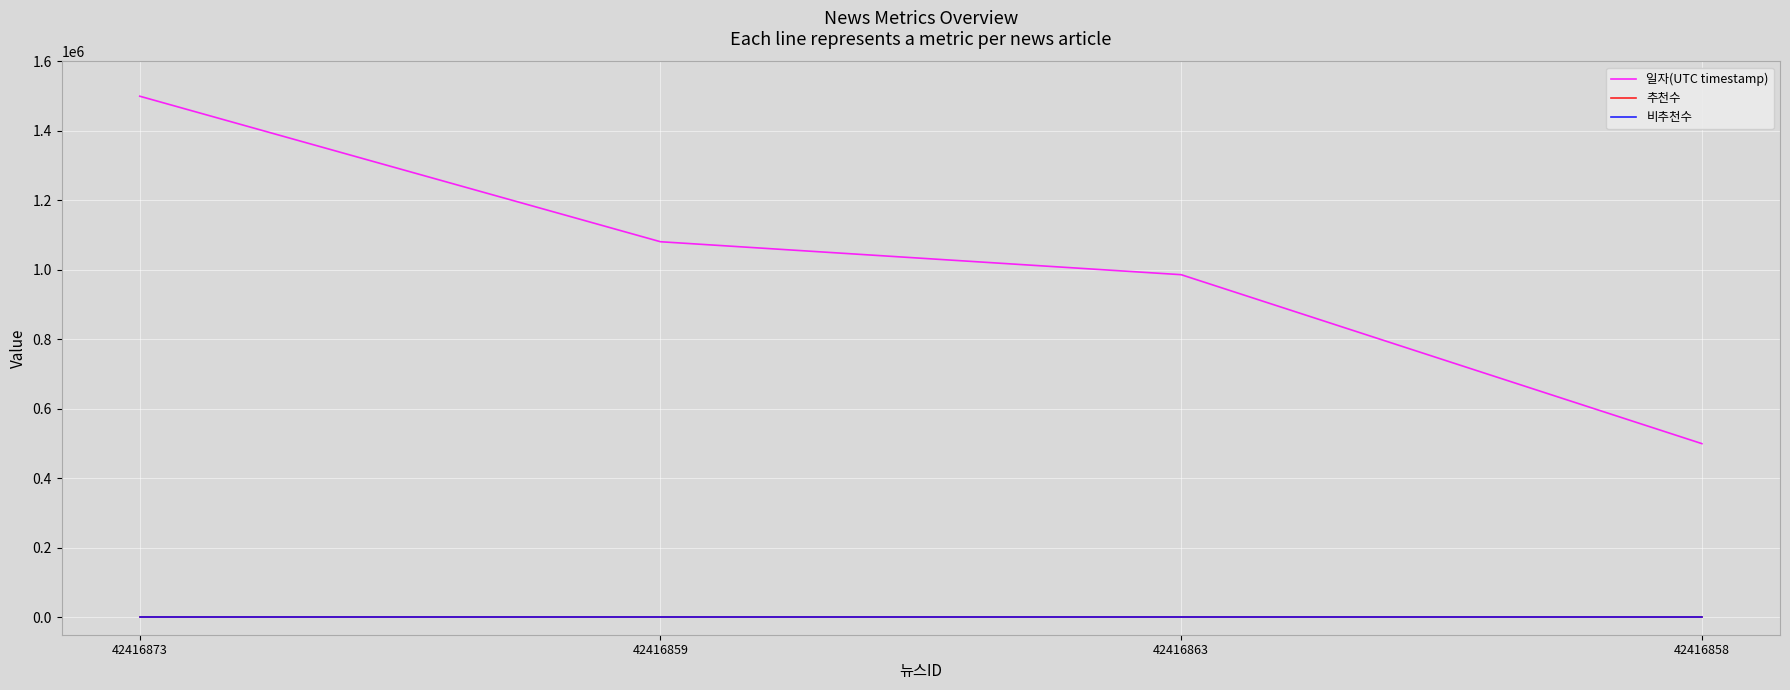

The value of 일자(UTC timestamp) at 42416858 is 500000.0. True or false?

True